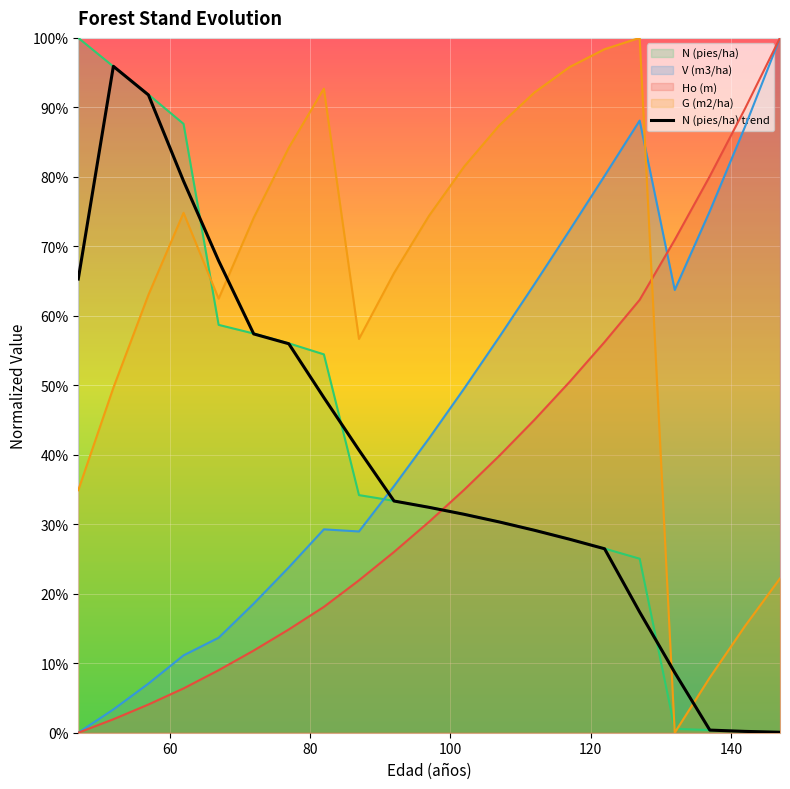

Does the chart display data point markers on the line(s)?

No